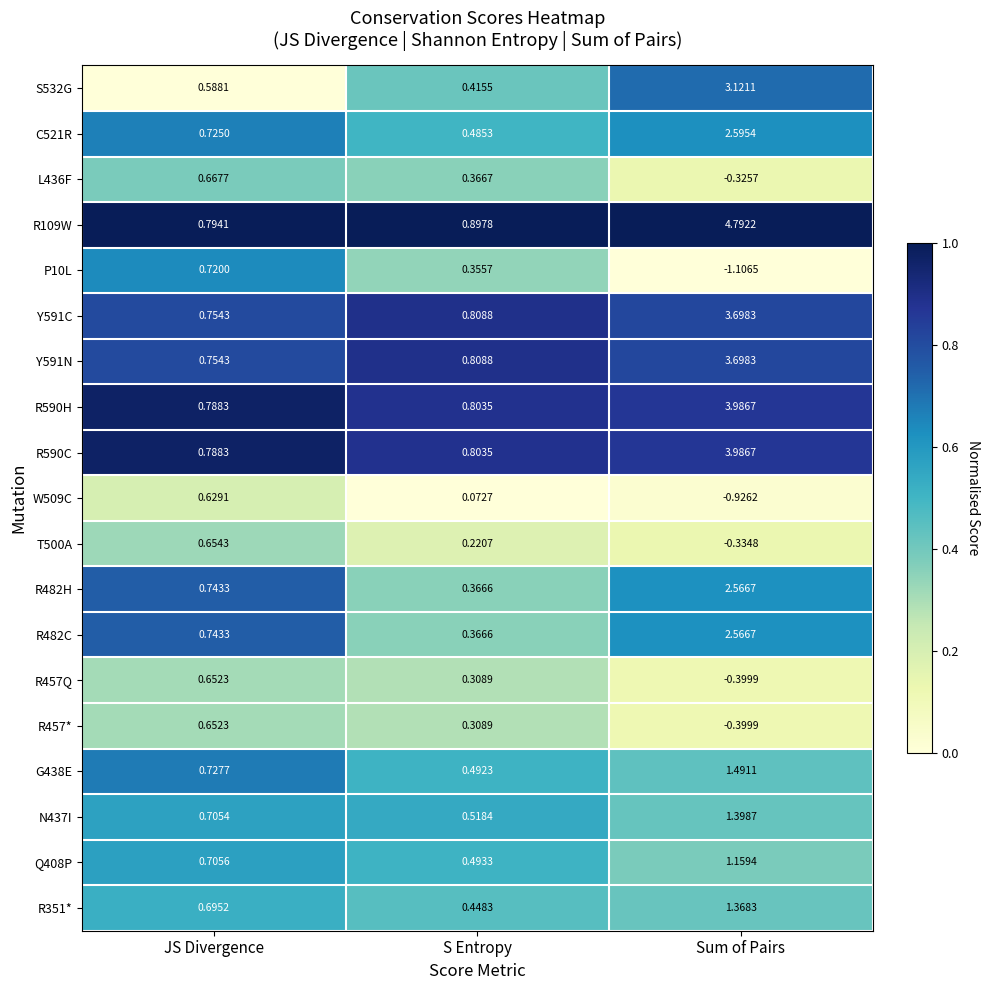

Which series changed the most between JS Divergence and Sum of Pairs?

R109W